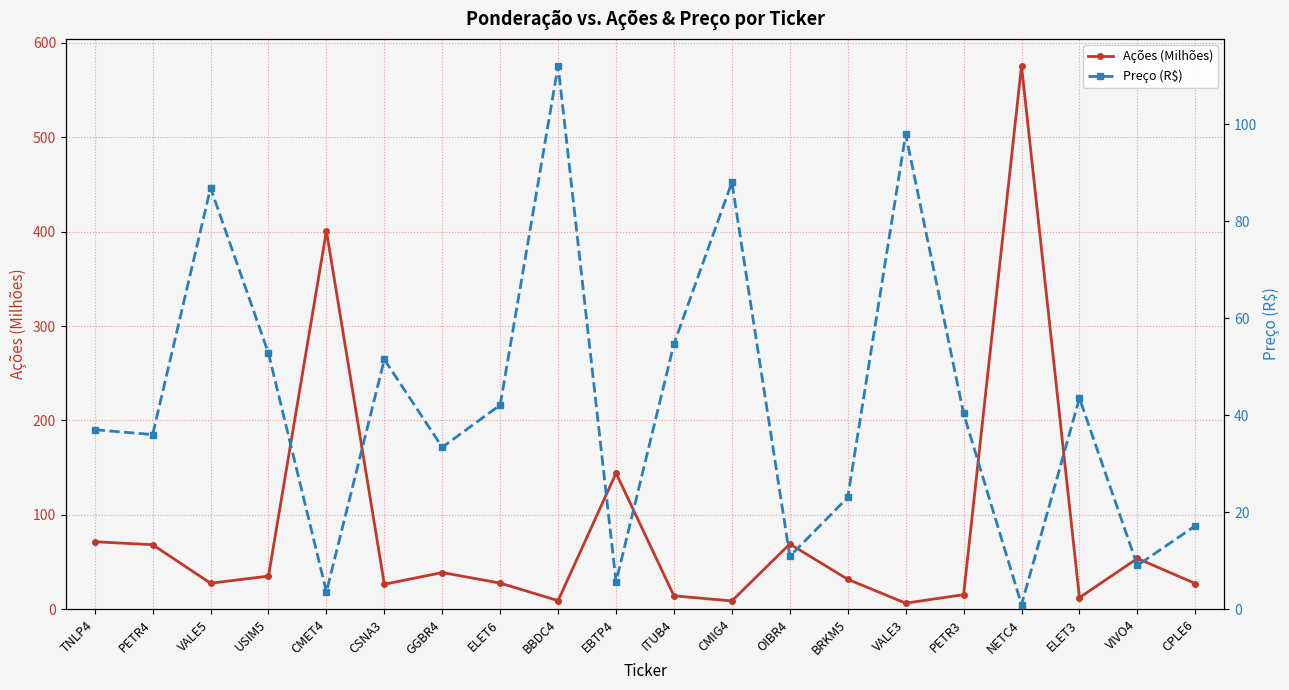

After their last crossing, which series has the higher values: Preço (R$) or Ações (Milhões)?

Ações (Milhões)